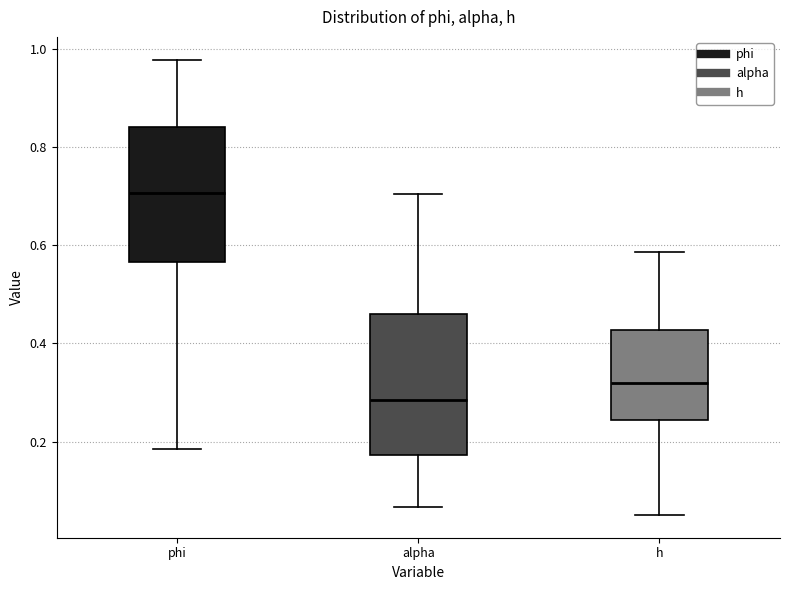

Reading left to right, read every box against the y-axis: the position of its median line, the range the box covers, and the ends of its whiskers. The values are not printed on the chart, so give them approximately, as read against the axis.

phi: median 0.70, box 0.56 to 0.84, whiskers 0.18 to 0.98
alpha: median 0.28, box 0.18 to 0.46, whiskers 0.06 to 0.70
h: median 0.32, box 0.24 to 0.42, whiskers 0.06 to 0.58